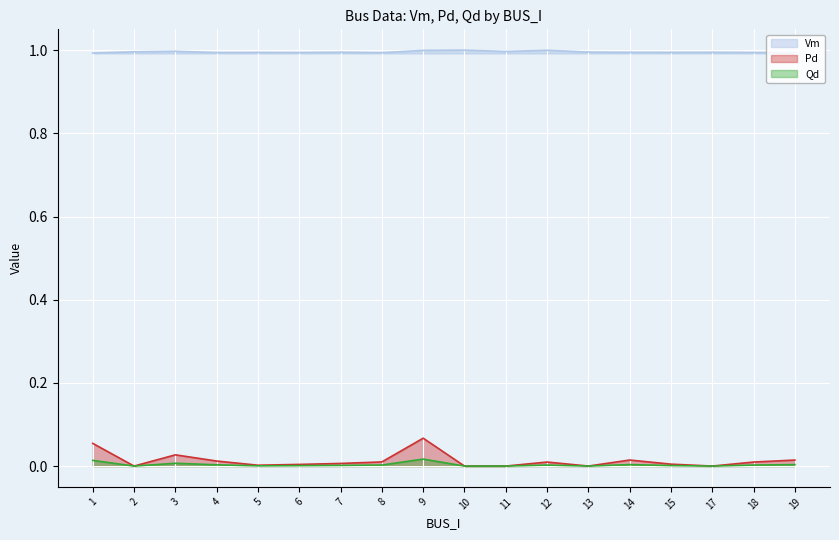

Is it true that Pd equals 0.0 at 8?

False